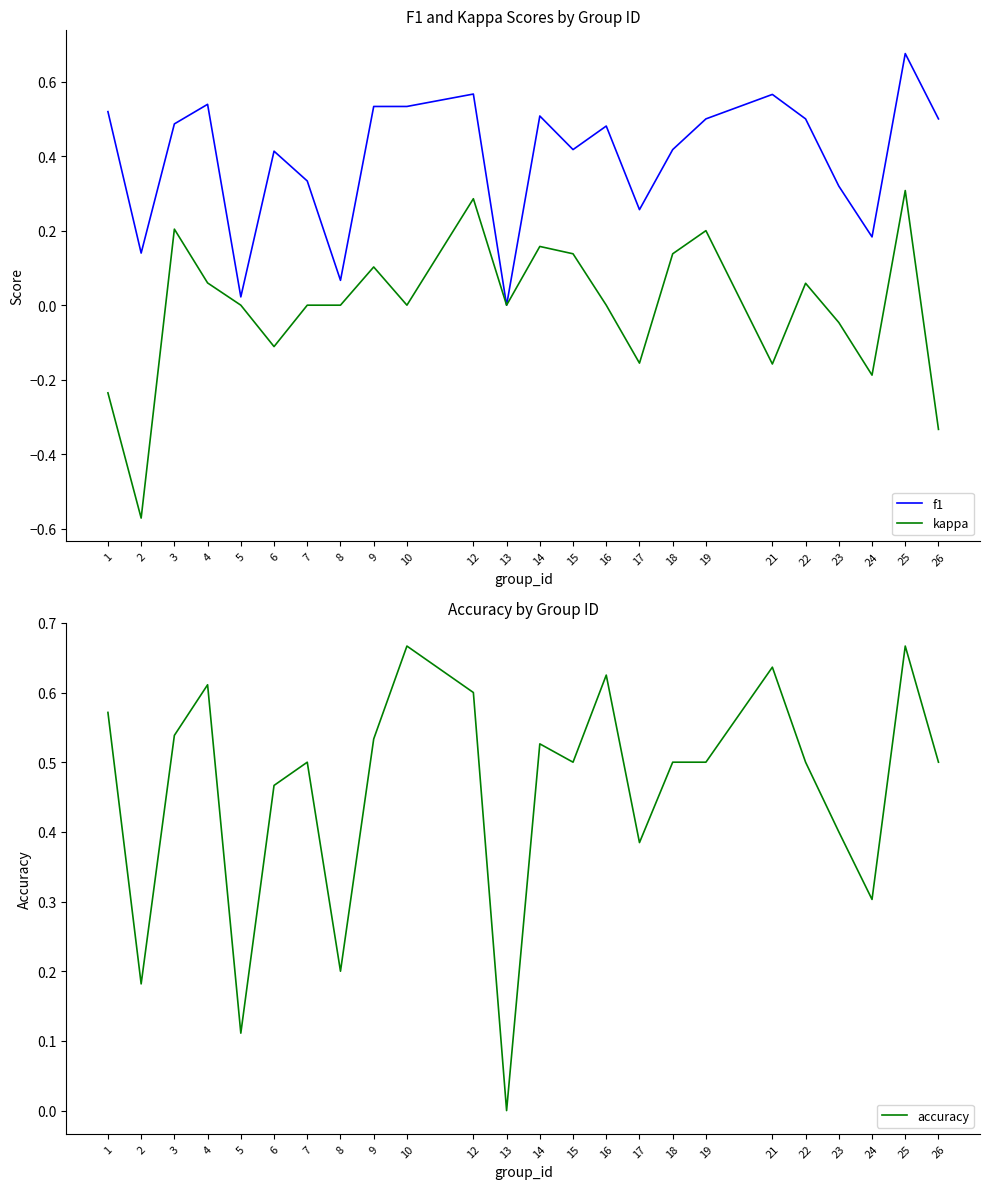

What is the difference between the highest and lowest values at 1?

0.8